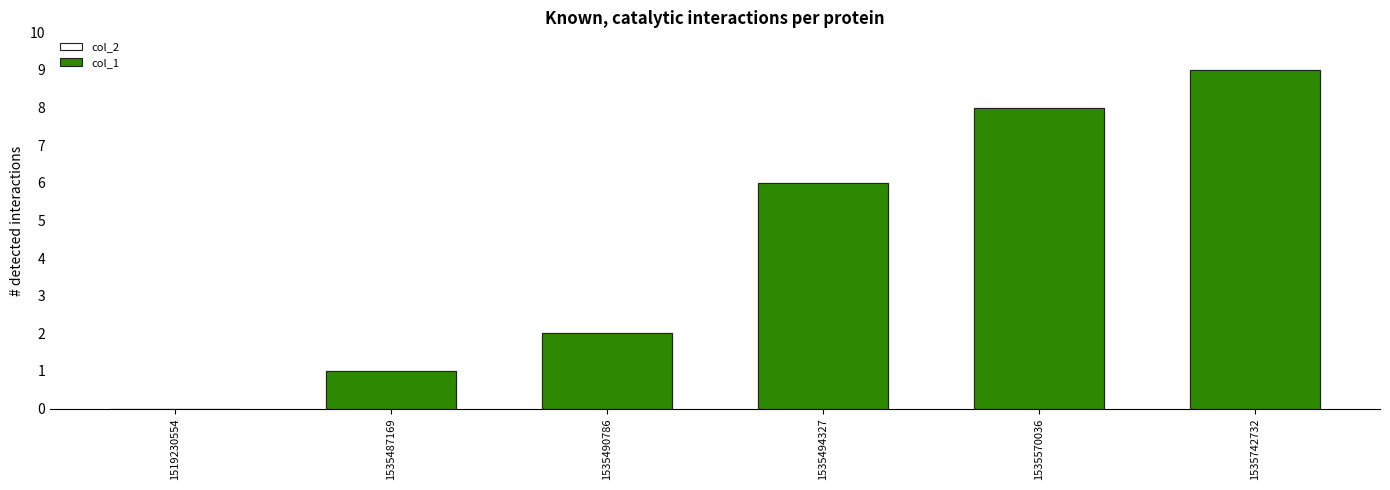

Reading left to right, what are all the values shown in this chart?

col_2: 1519230554=0	1535487169=1	1535490786=2	1535494327=6	1535570036=8	1535742732=9
col_1: 1519230554=0	1535487169=1	1535490786=2	1535494327=6	1535570036=8	1535742732=9